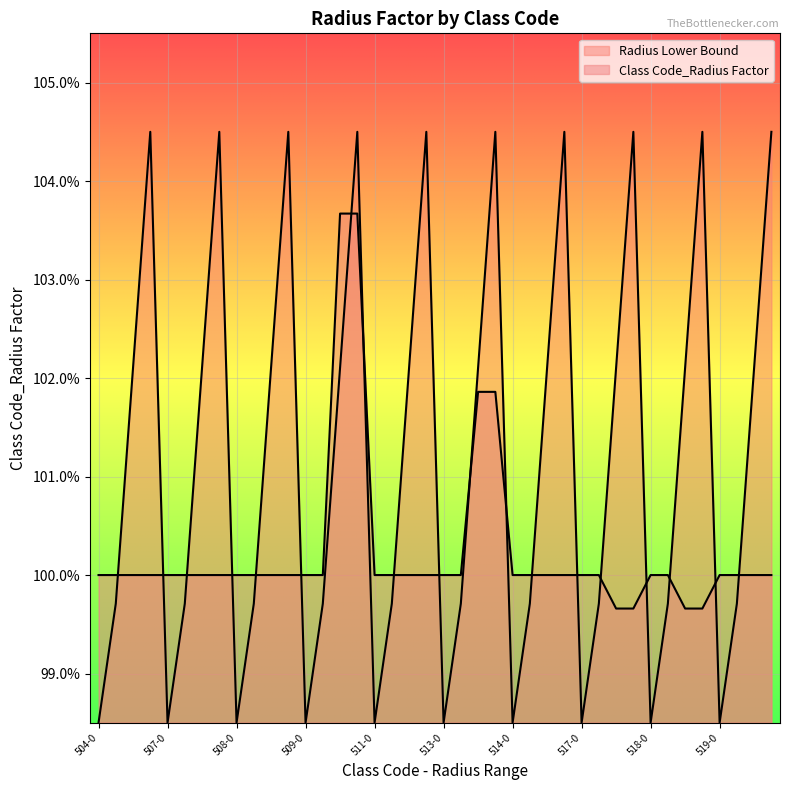

What is the label of the 5th point from the right?

518-501